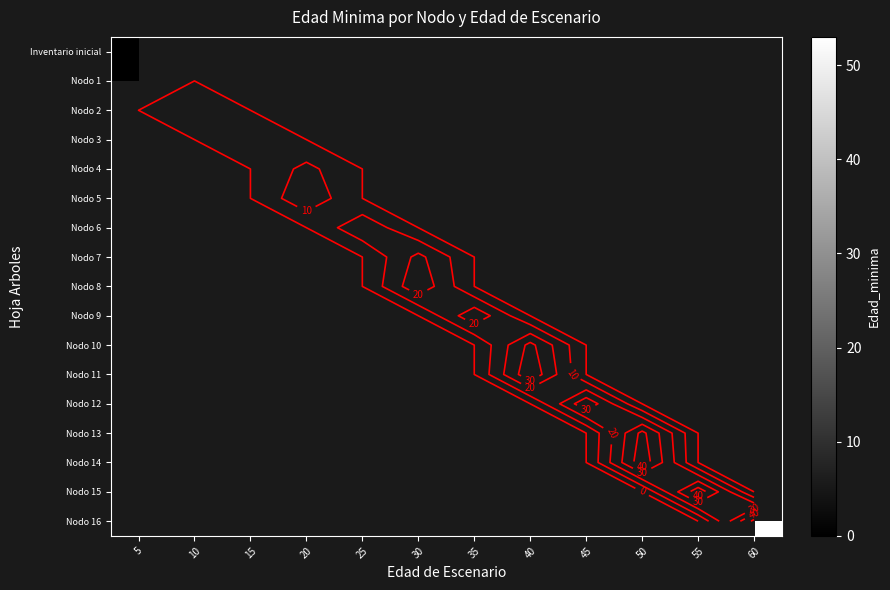

Which series has the largest range (max minus min)?

row_0